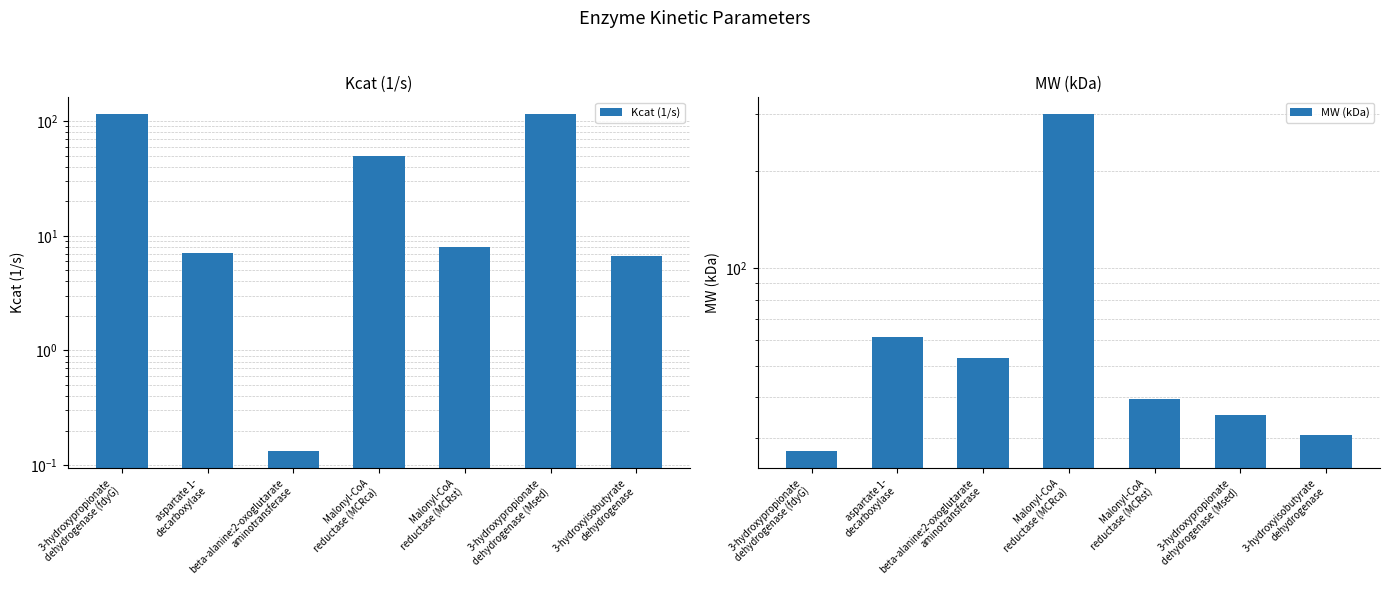

At which label does MW (kDa) reach its peak?

Malonyl-CoA
reductase (MCRca)